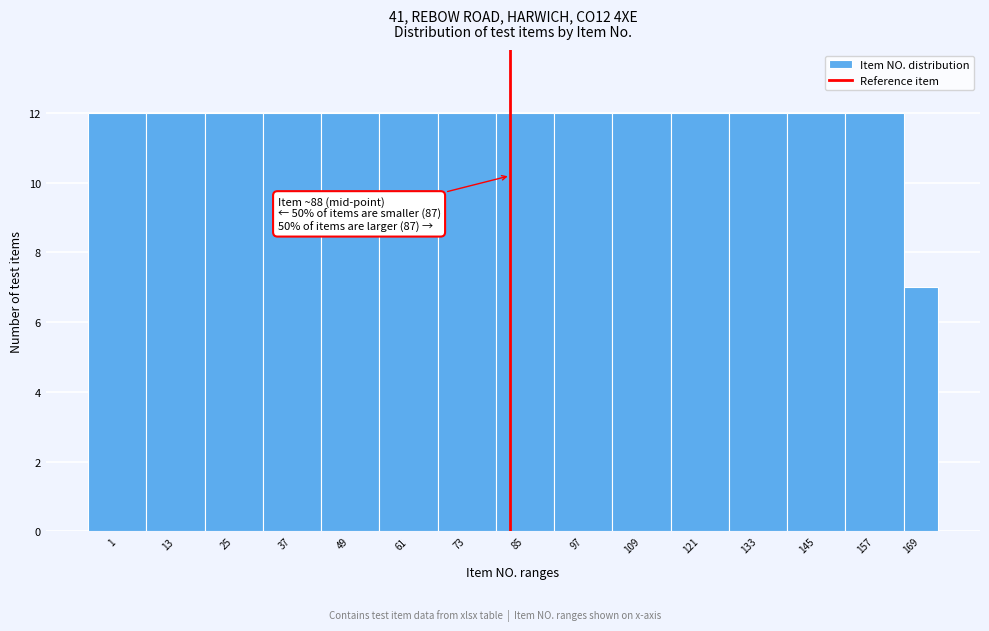

Reading right to left, what are all the values shown in this chart?

7	12	12	12	12	12	12	12	12	12	12	12	12	12	12